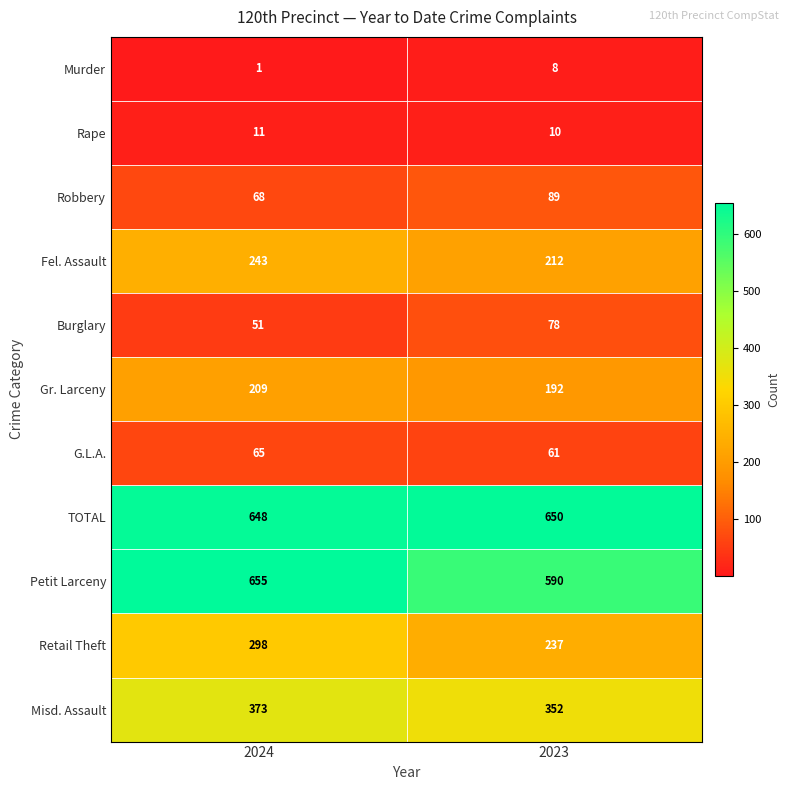

Rank the series by their maximum value, from highest to lowest.

Petit Larceny, TOTAL, Misd. Assault, Retail Theft, Fel. Assault, Gr. Larceny, Robbery, Burglary, G.L.A., Rape, Murder